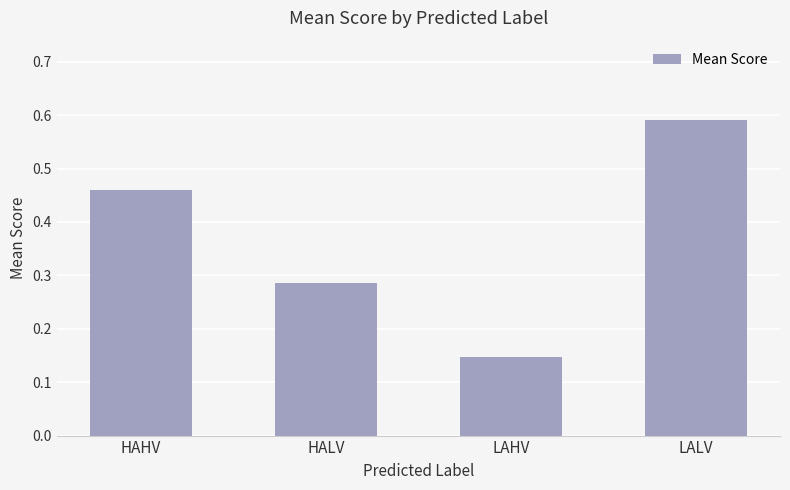

Count the number of categories in the chart.

4